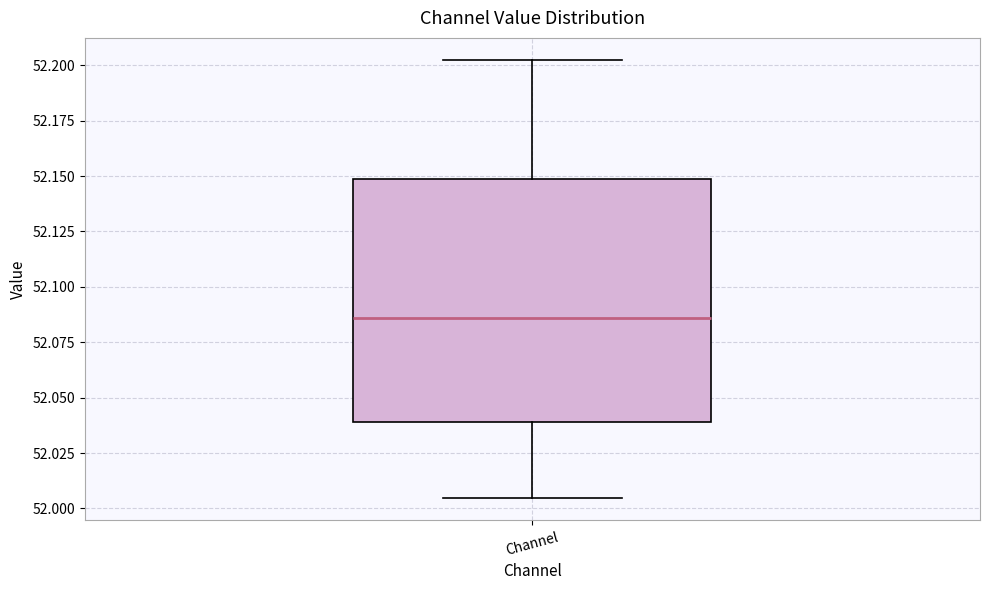

Read this box plot against the y-axis: the position of the median line, the range covered by the box, and the ends of both whiskers. The values are not printed on the chart, so give them approximately, as read against the axis.

median 52.085, box 52.040 to 52.150, whiskers 52.005 to 52.200